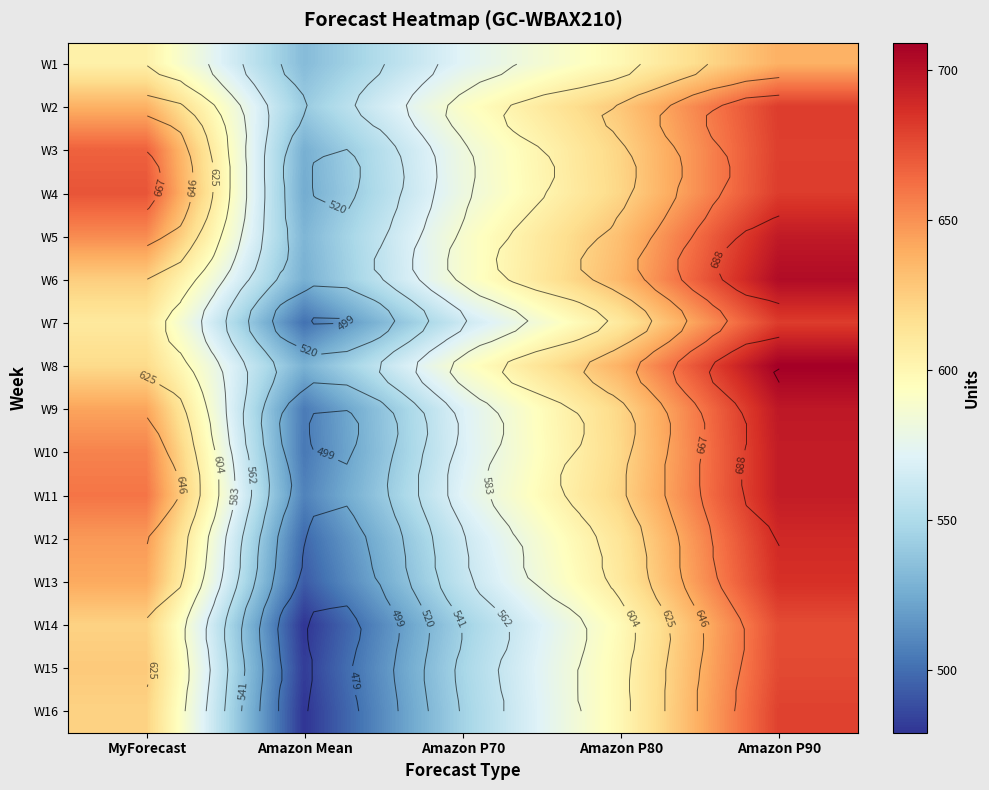

What is the highest value of the W6 series?

703